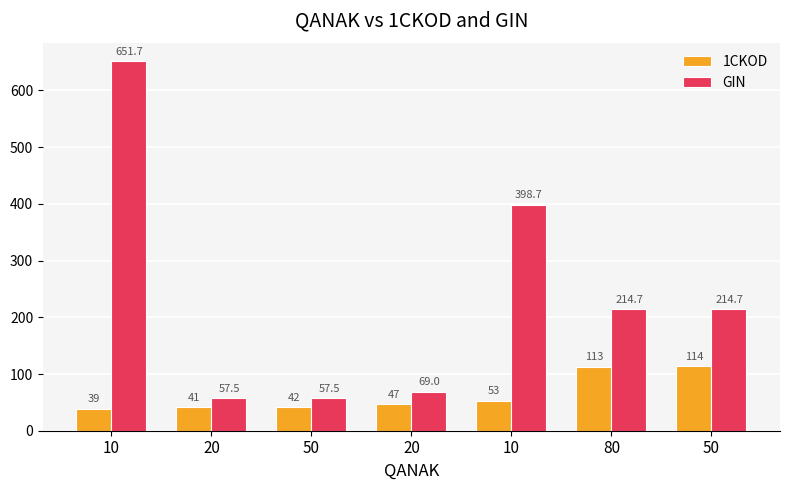

Rank the categories by GIN value from highest to lowest.

10, 10, 80, 50, 20, 20, 50